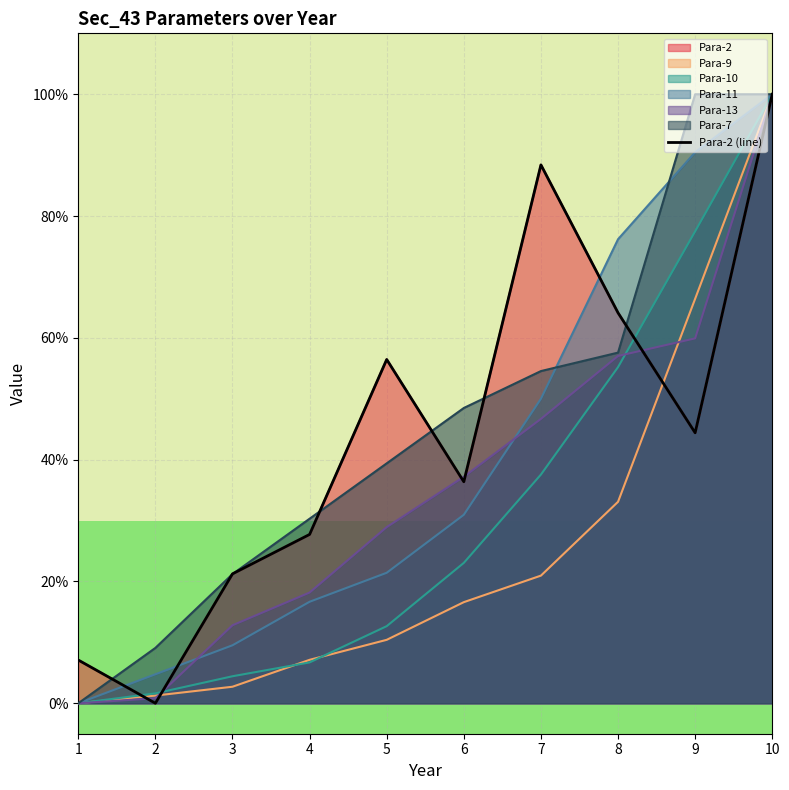

List the labels in order of value, largest first.

10, 7, 8, 5, 9, 6, 4, 3, 1, 2